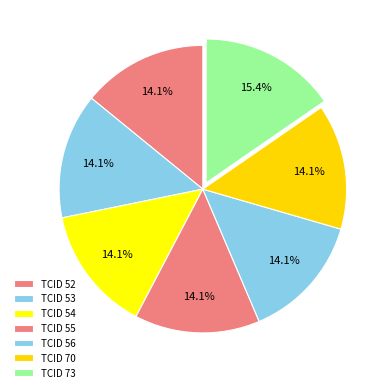

Count the number of slices in the pie.

7